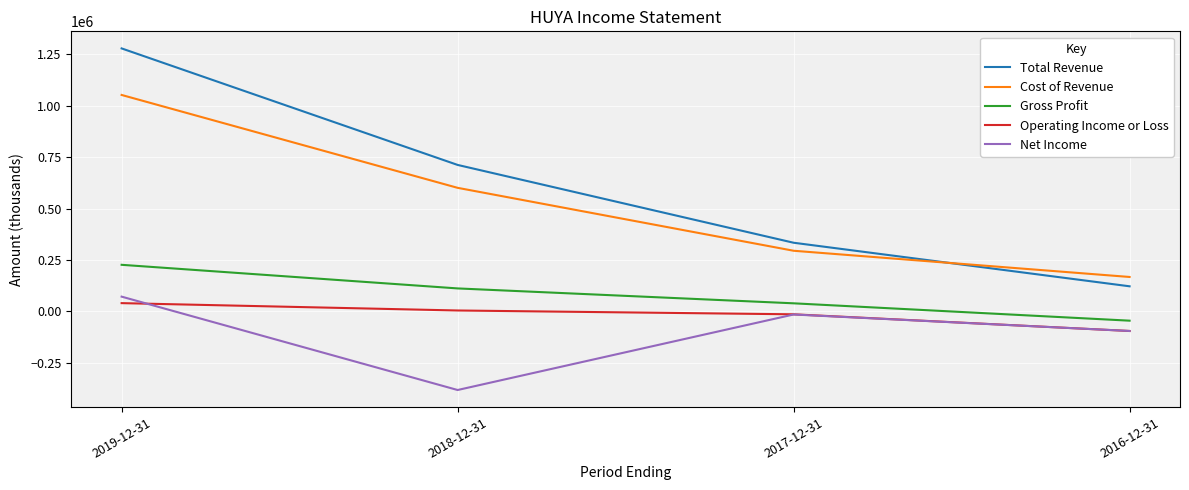

How many categories are shown in the chart?

4